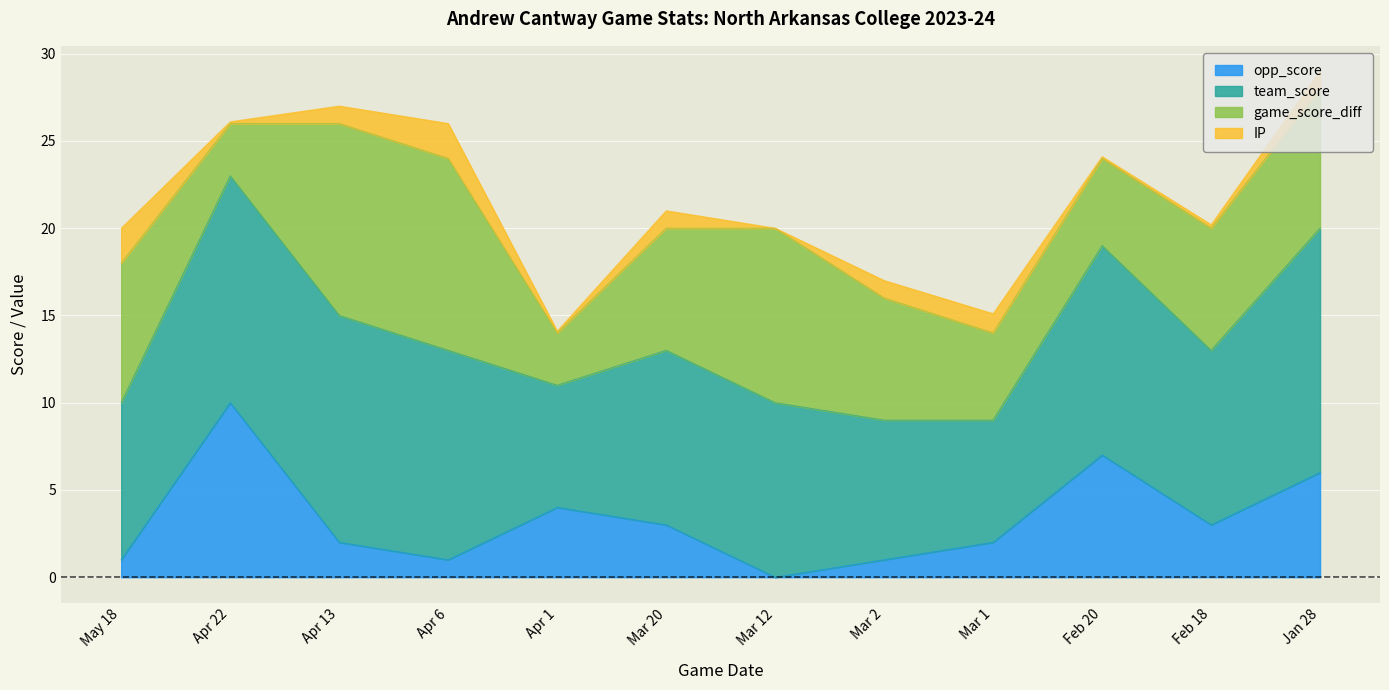

True or false: team_score has a value of 12 at Feb 18.

False